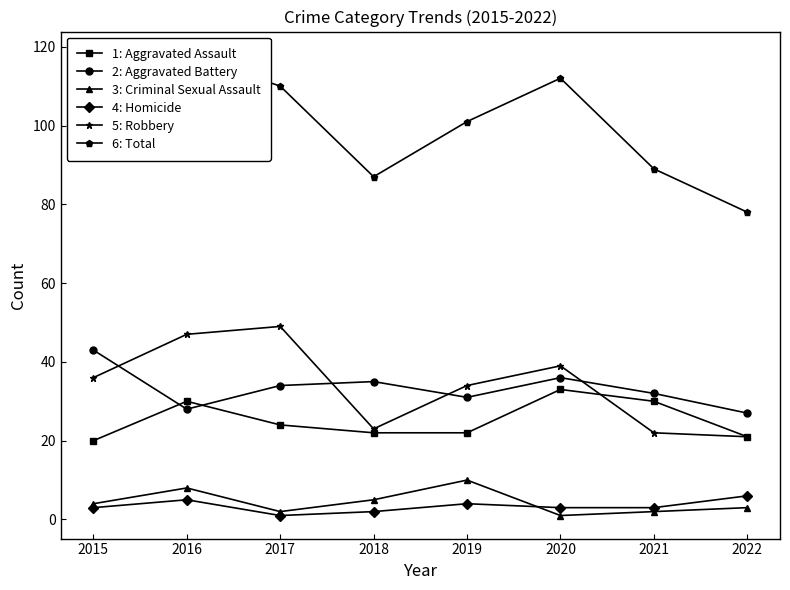

What is the value of the 3: Criminal Sexual Assault point at the 7th from the left?

2